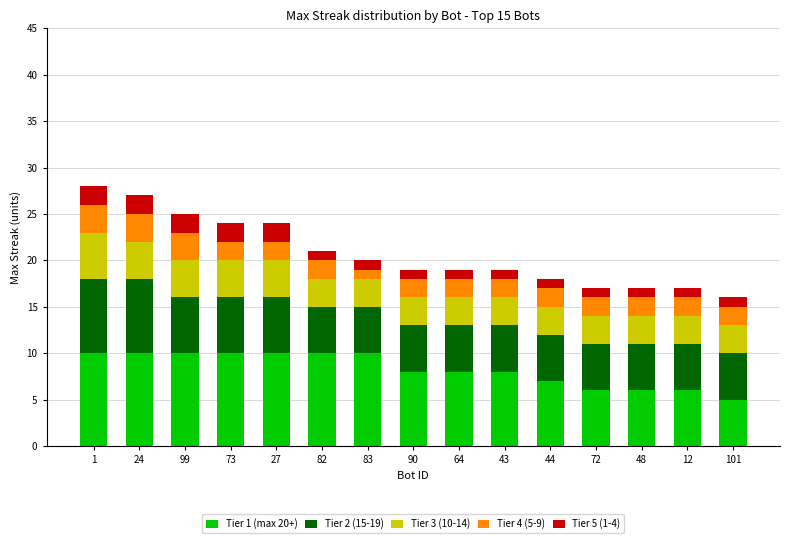

True or false: Tier 1 (max 20+) has a value of 9 at 12.

False